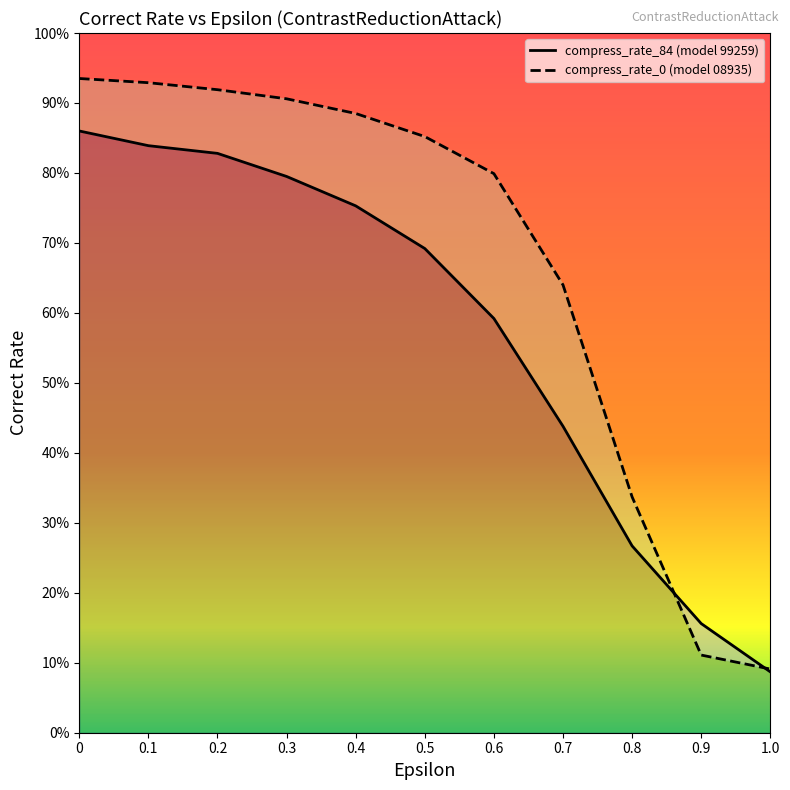

Reading right to left, what are all the values shown in this chart?

compress_rate_84: 0.1	0.2	0.3	0.4	0.6	0.7	0.8	0.8	0.8	0.8	0.9
compress_rate_0: 0.1	0.1	0.3	0.6	0.8	0.9	0.9	0.9	0.9	0.9	0.9